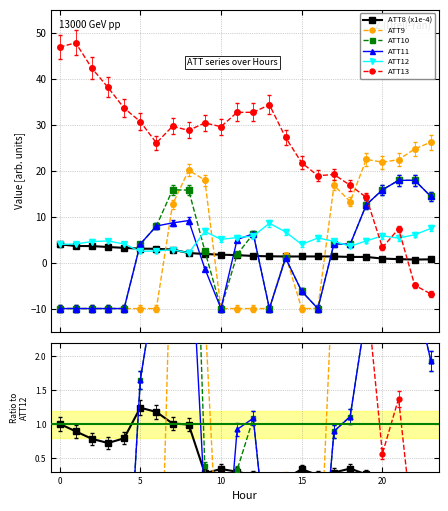

How many categories are shown in the chart?

24